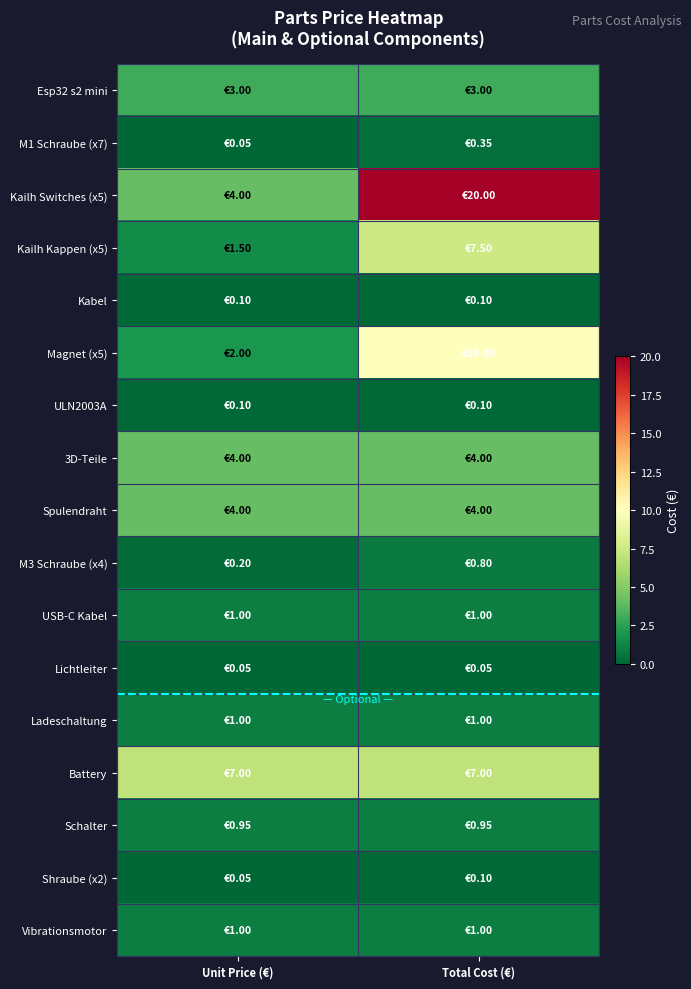

Rank the series by their maximum value, from highest to lowest.

Kailh Switches (x5), Magnet (x5), Kailh Kappen (x5), Battery, 3D-Teile, Spulendraht, Esp32 s2 mini, USB-C Kabel, Ladeschaltung, Vibrationsmotor, Schalter, M3 Schraube (x4), M1 Schraube (x7), Kabel, ULN2003A, Shraube (x2), Lichtleiter